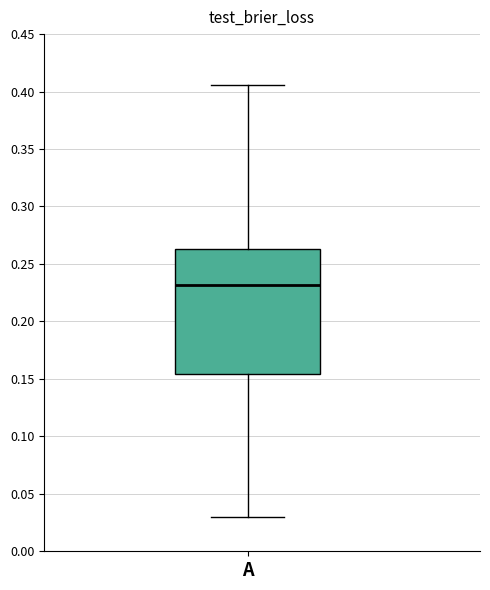

Transcribe this box plot: give where the median line is, the range the box spans, and where the two whiskers end, as read against the y-axis. The values are not printed on the chart, so give them approximately, as read against the axis.

median 0.230, box 0.155 to 0.265, whiskers 0.030 to 0.405